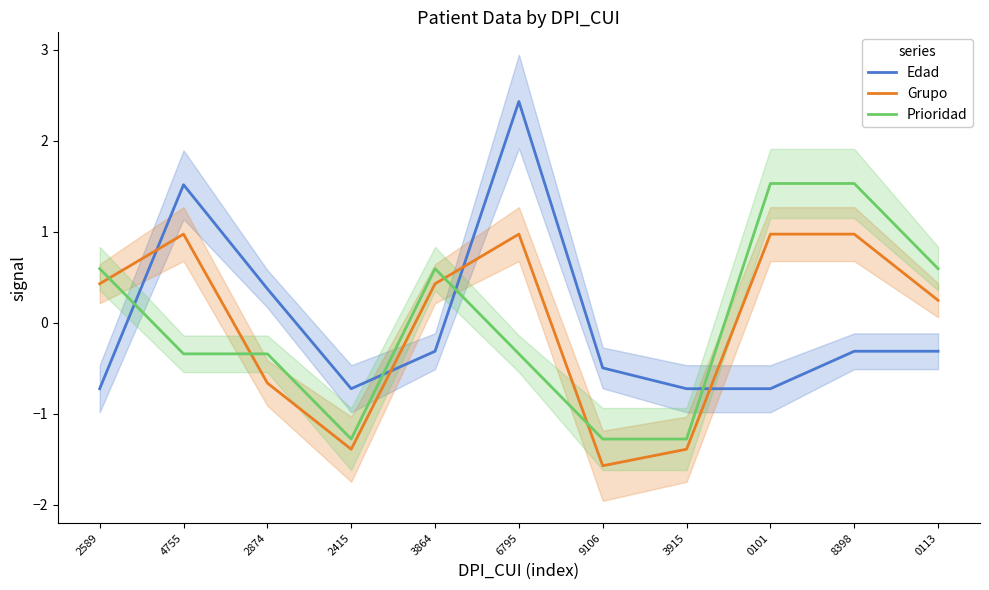

List the labels in order of Grupo value, smallest first.

9106, 2415, 3915, 2874, 0113, 2589, 3864, 4755, 6795, 0101, 8398